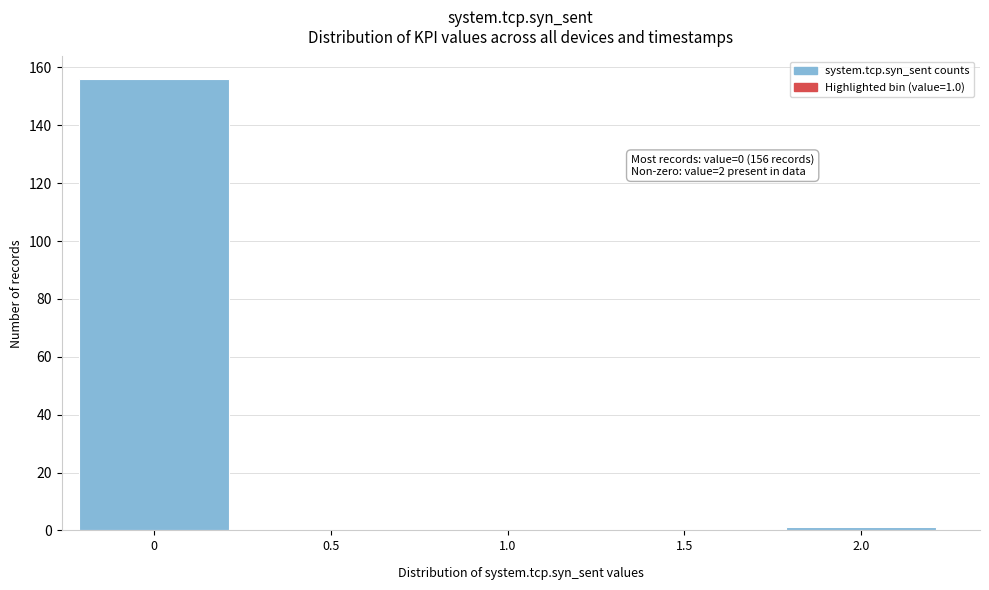

Reading left to right, what are all the values shown in this chart?

0=156	0.5=0	1.0=0	1.5=0	2.0=1